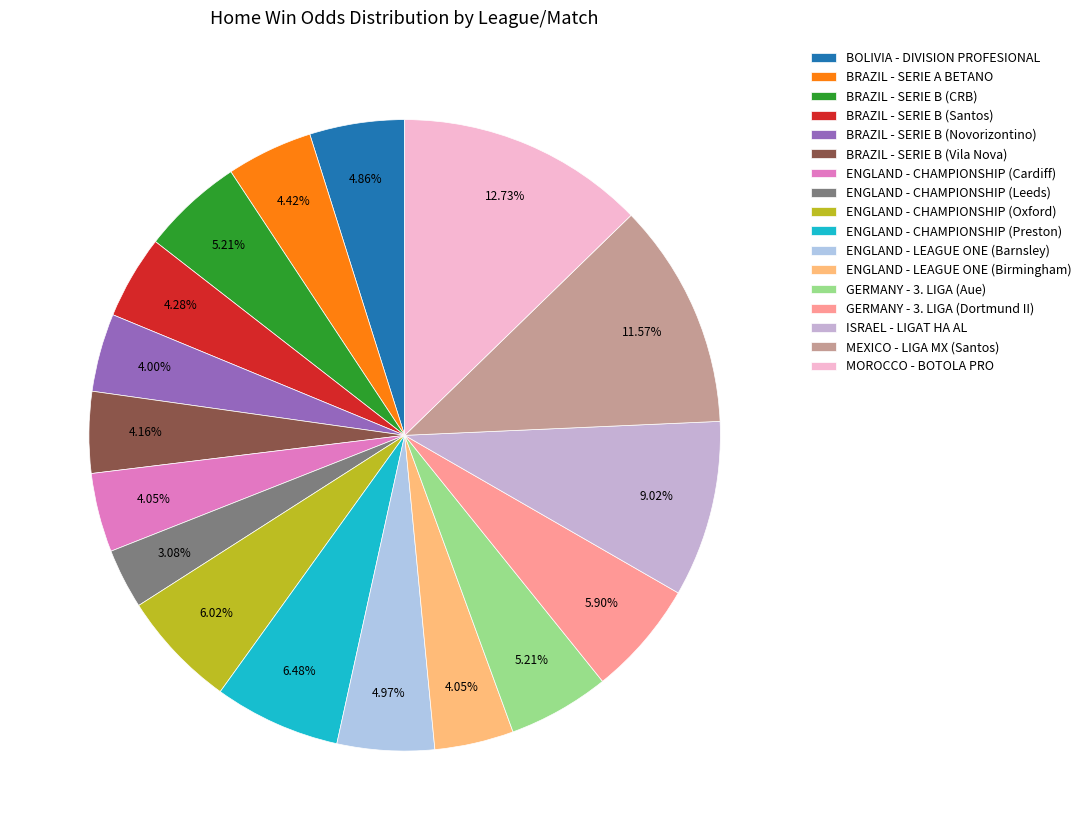

Which category has the biggest portion of the pie?

MOROCCO - BOTOLA PRO